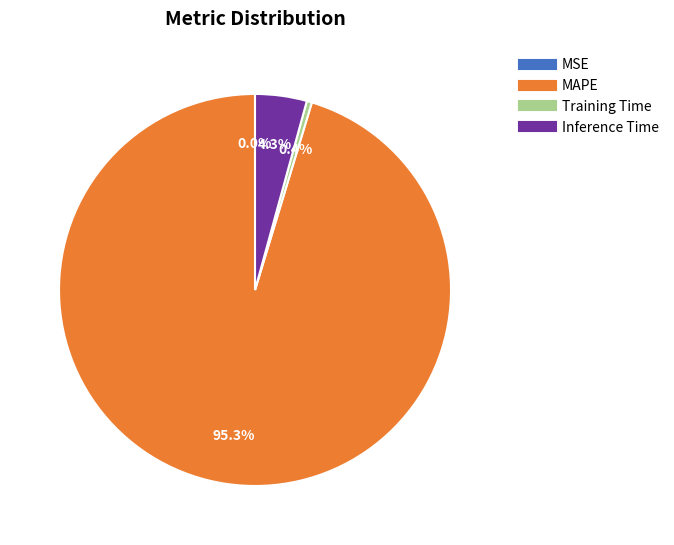

Do Training Time and Inference Time together represent more than half of the pie?

No